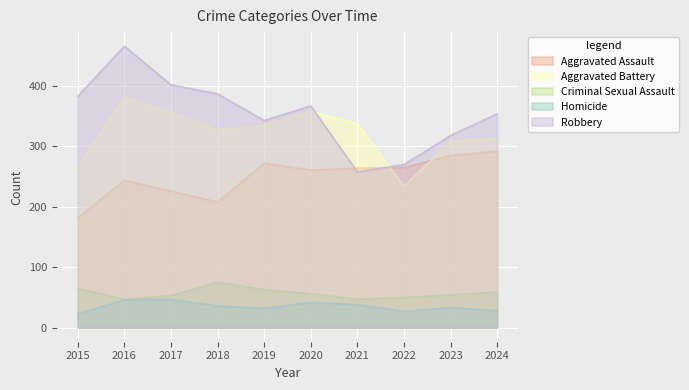

True or false: Robbery and Criminal Sexual Assault intersect in this chart.

False